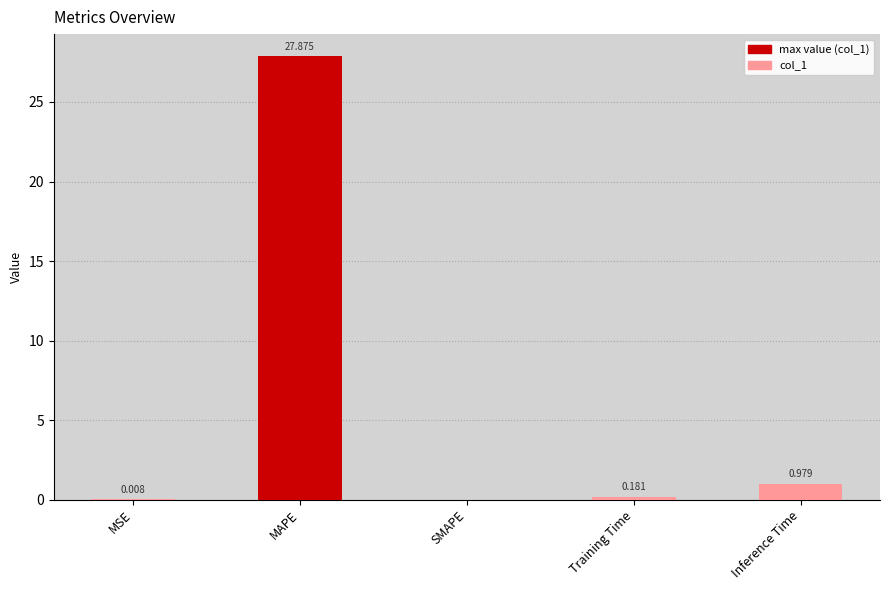

Which category has the highest value across all series?

MAPE